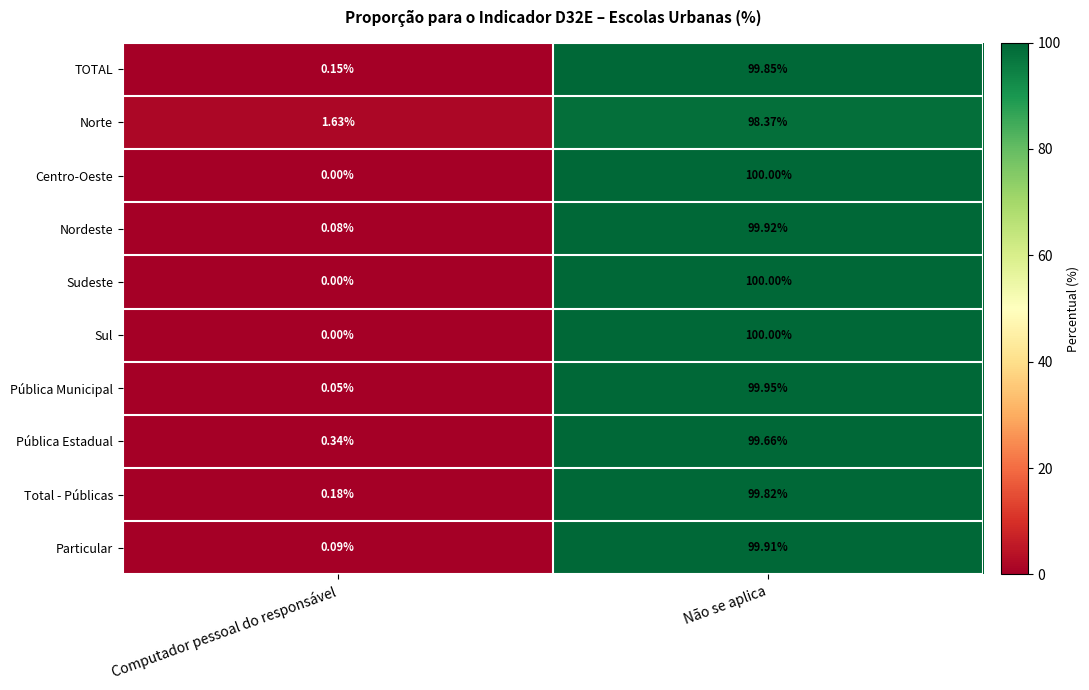

At which label is Particular closest to 50?

Computador pessoal do responsável